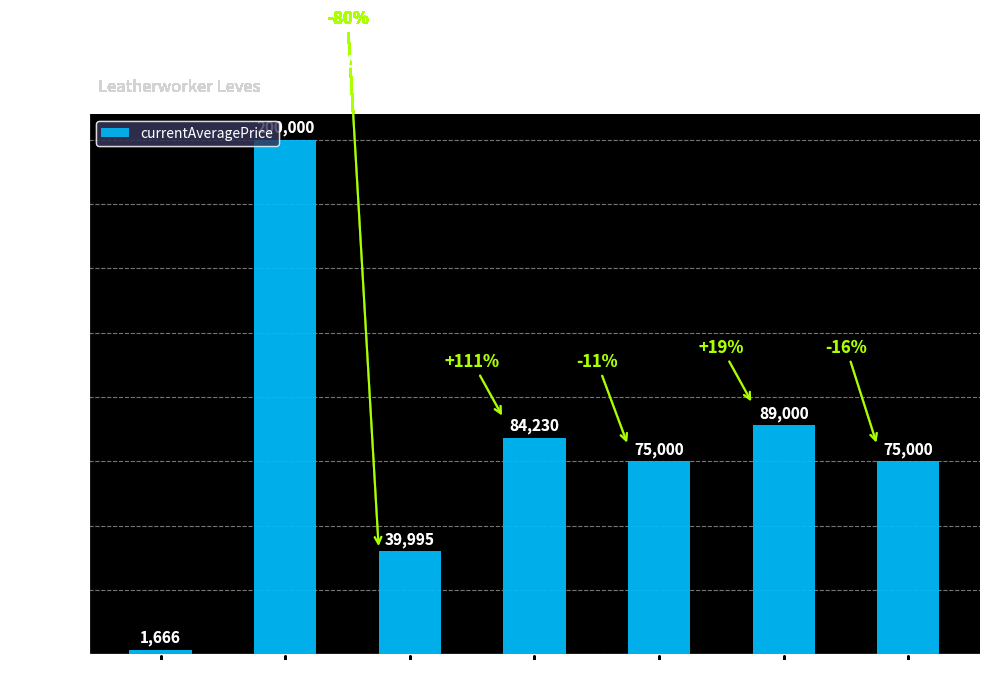

The chart shows a value of 107323.2 at Level 20. True or false?

False